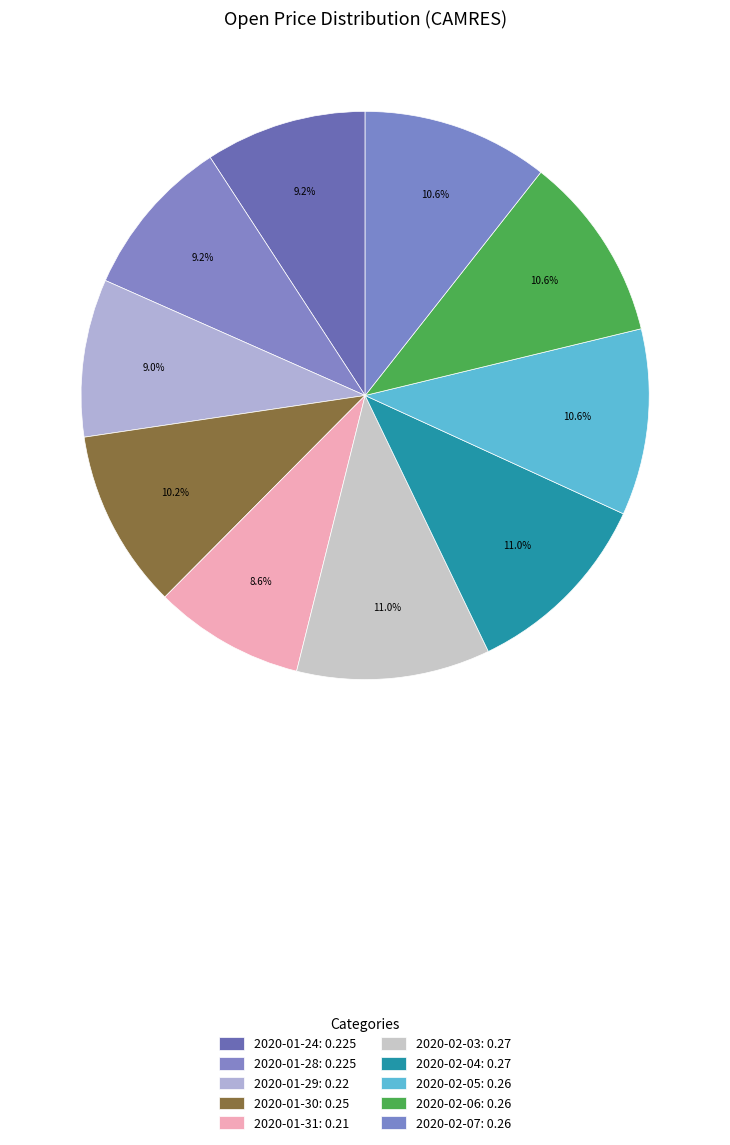

To the nearest percent, what portion does 2020-02-05 represent?

11%